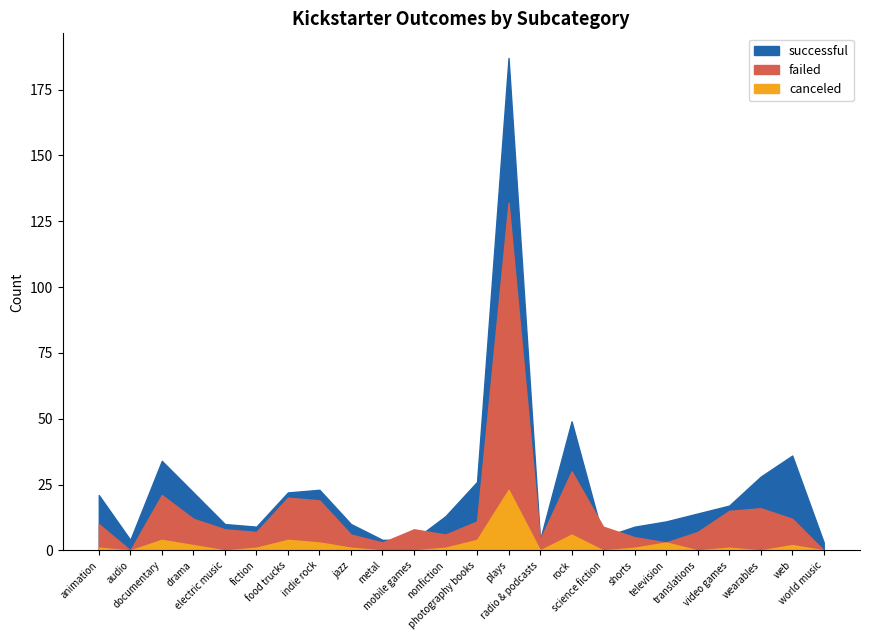

Reading left to right, what are all the values shown in this chart?

successful: animation=21	audio=4	documentary=34	drama=22	electric music=10	fiction=9	food trucks=22	indie rock=23	jazz=10	metal=4	mobile games=4	nonfiction=13	photography books=26	plays=187	radio & podcasts=4	rock=49	science fiction=5	shorts=9	television=11	translations=14	video games=17	wearables=28	web=36	world music=3
failed: animation=10	audio=0	documentary=21	drama=12	electric music=8	fiction=7	food trucks=20	indie rock=19	jazz=6	metal=3	mobile games=8	nonfiction=6	photography books=11	plays=132	radio & podcasts=4	rock=30	science fiction=9	shorts=5	television=3	translations=7	video games=15	wearables=16	web=12	world music=0
canceled: animation=1	audio=0	documentary=4	drama=2	electric music=0	fiction=1	food trucks=4	indie rock=3	jazz=1	metal=0	mobile games=0	nonfiction=1	photography books=4	plays=23	radio & podcasts=0	rock=6	science fiction=0	shorts=1	television=3	translations=0	video games=1	wearables=0	web=2	world music=0